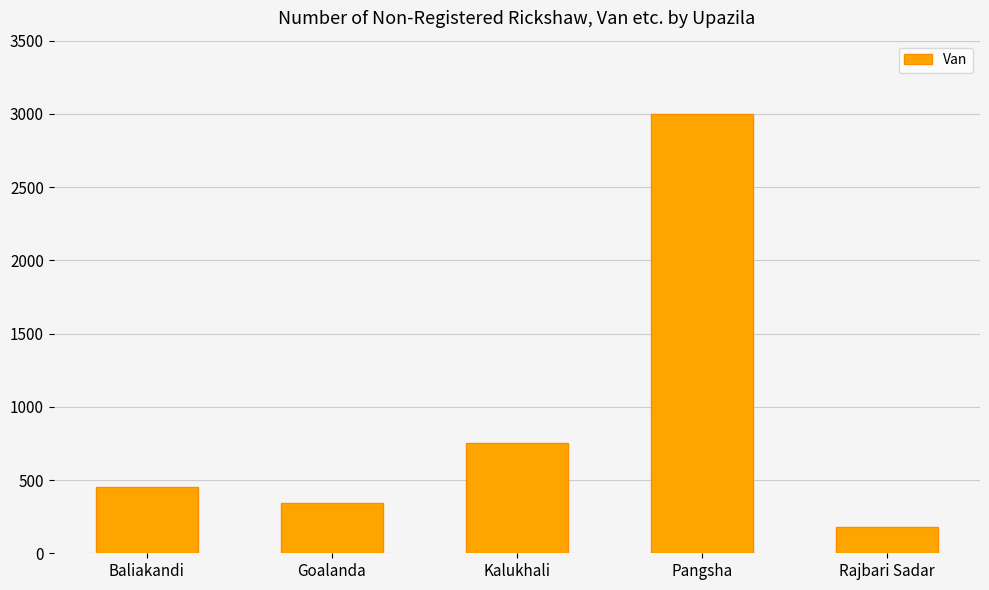

Where is the data nearest to the value 1590?

Kalukhali